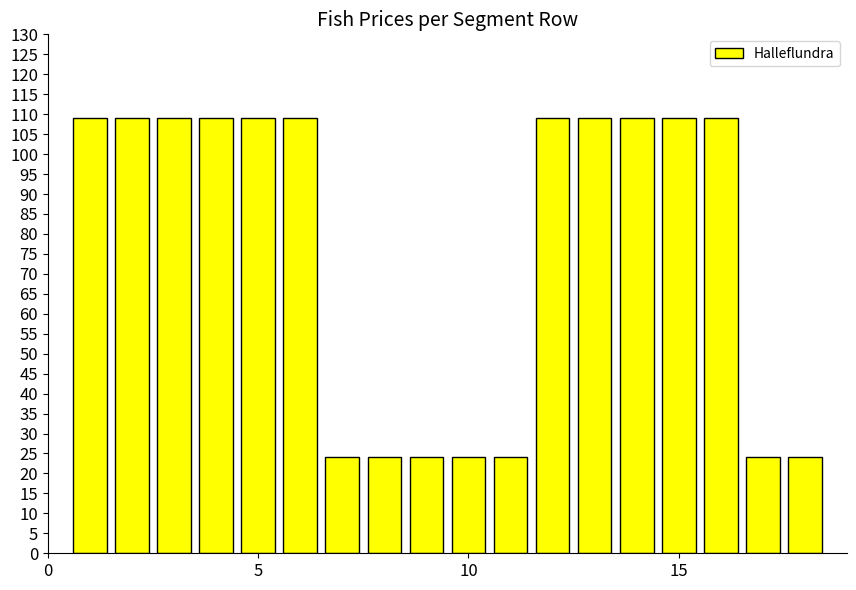

Reading right to left, what are all the values shown in this chart?

24.2	24.2	108.9	108.9	108.9	108.9	108.9	24.2	24.2	24.2	24.2	24.2	108.9	108.9	108.9	108.9	108.9	108.9